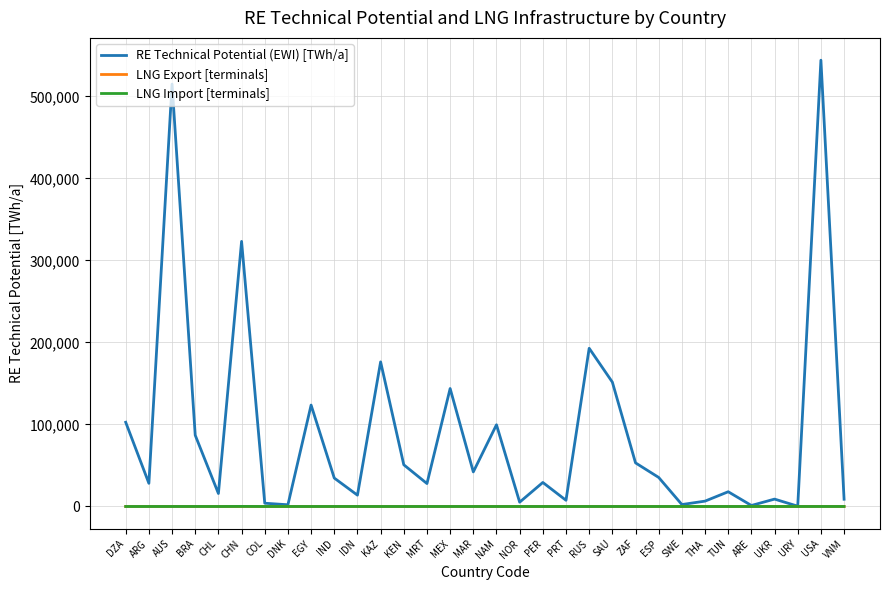

What is the difference between the maximum and minimum values in the RE Technical Potential (EWI) [TWh/a] series?

543732.9